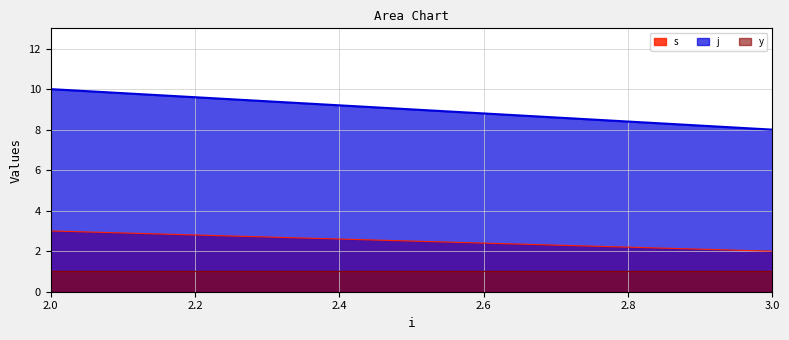

Is the value of y at 3 greater than the value of j at 5?

No